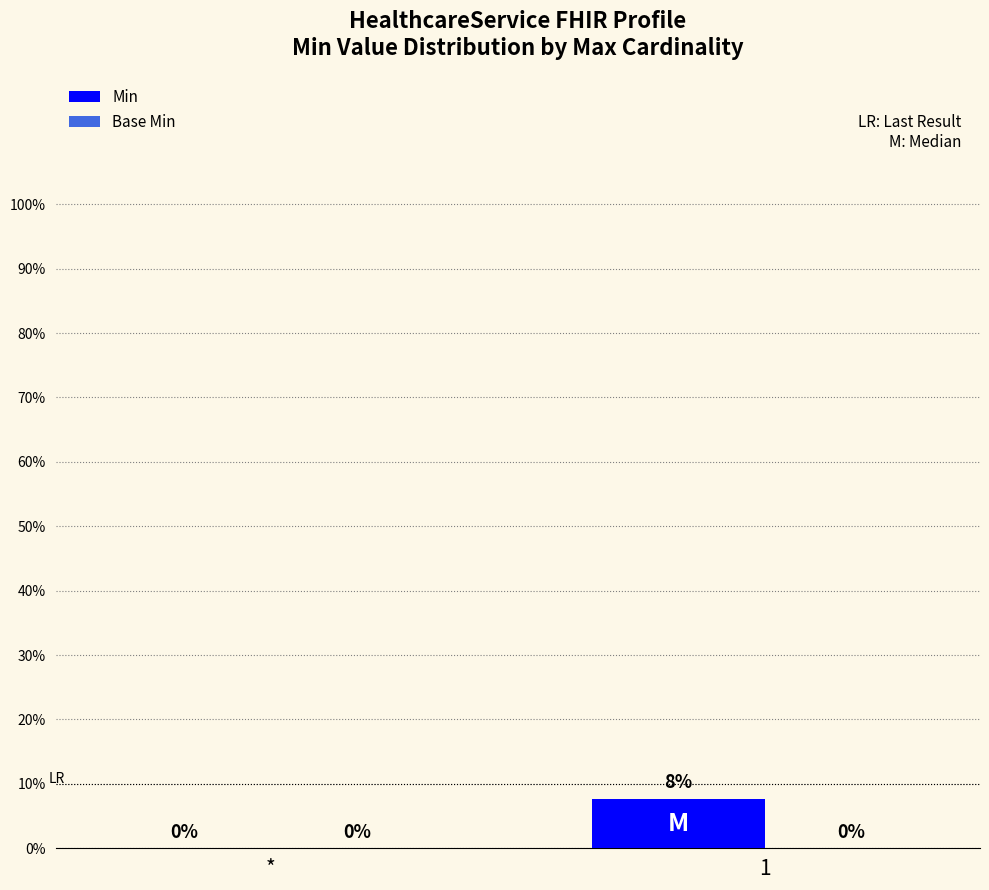

What is the maximum value shown in the chart?

0.1